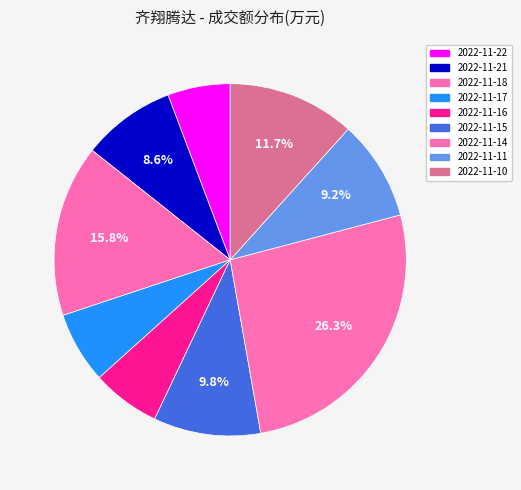

Which slice is the smallest?

2022-11-22